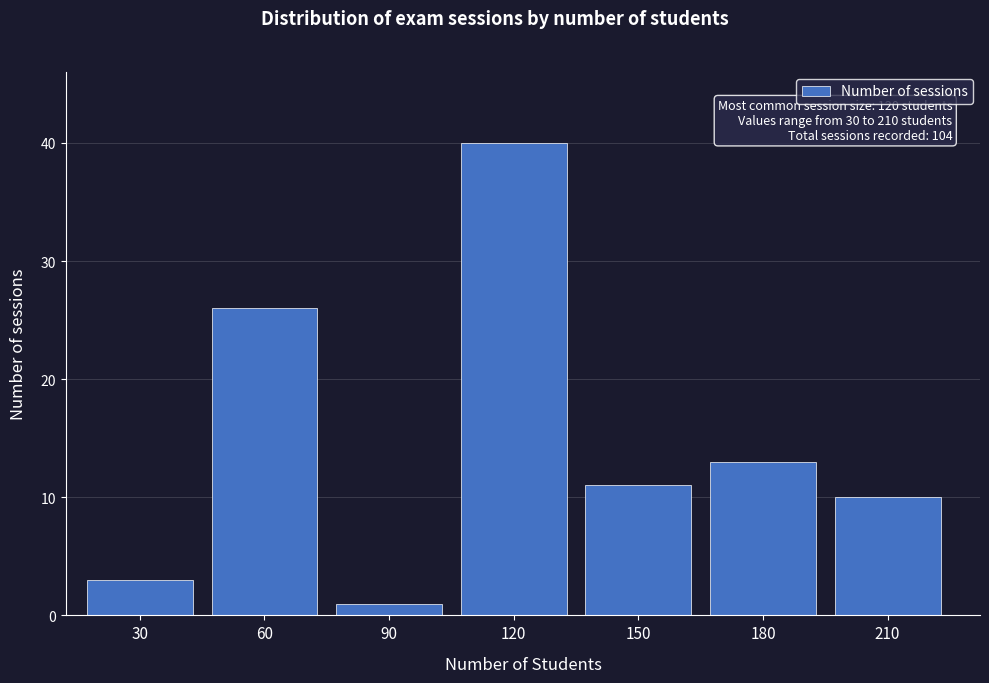

Reading left to right, transcribe all the data shown in this chart.

3	26	1	40	11	13	10